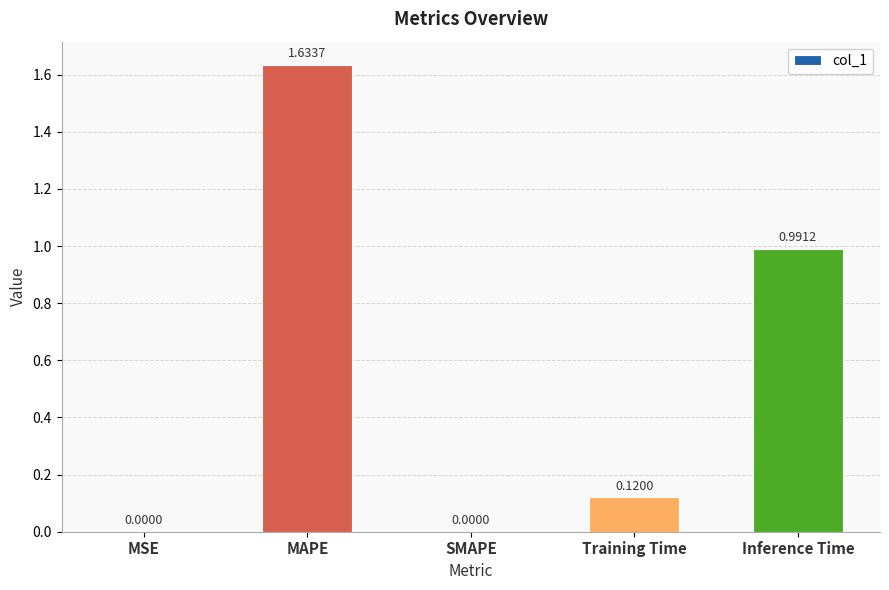

Which has a higher value, Training Time or Inference Time?

Inference Time